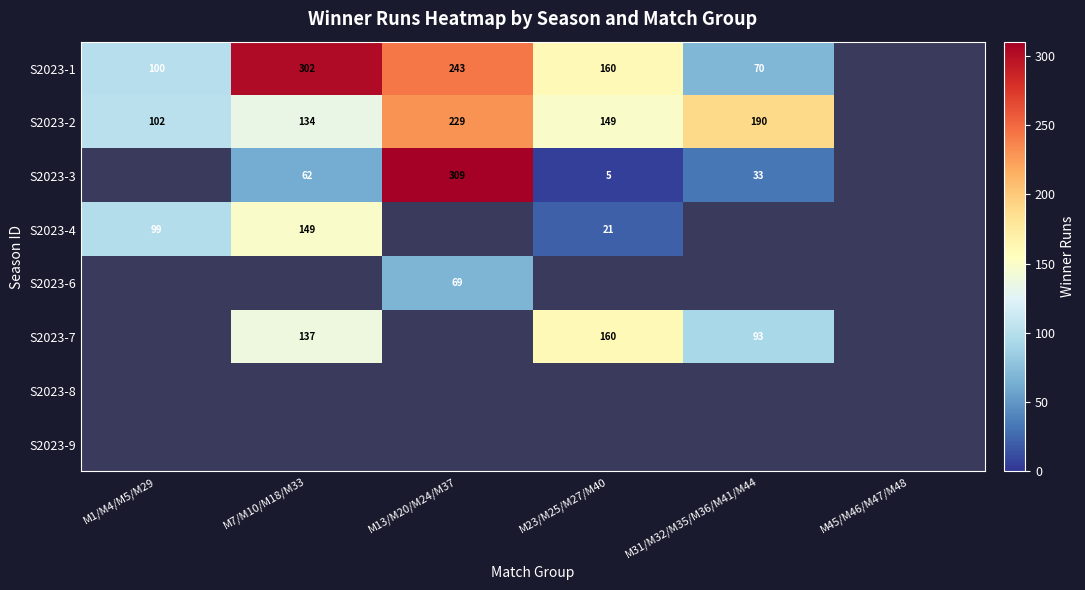

Count the number of categories in the chart.

6